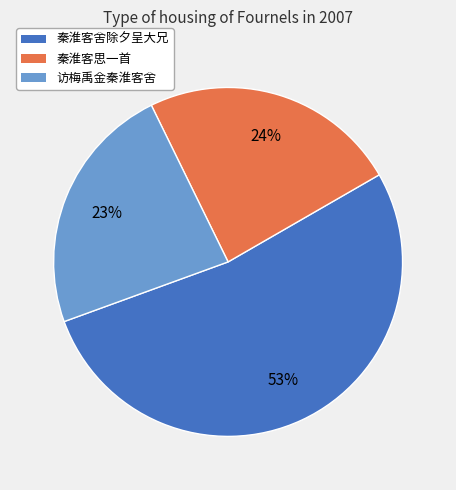

To the nearest percent, what is the difference between the 秦淮客思一首 and 秦淮客舍除夕呈大兄 slice percentages?

29%